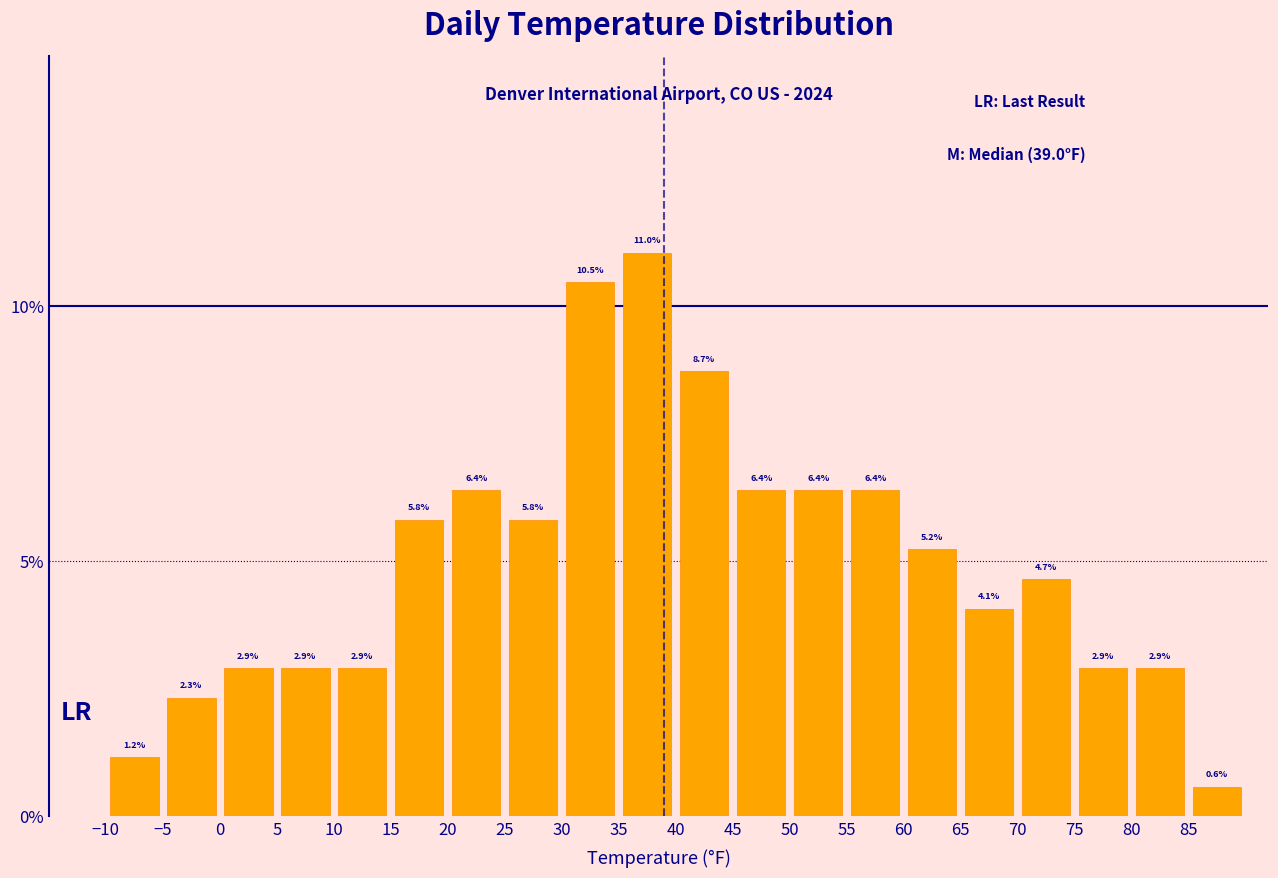

Reading left to right, list every bar in this chart as the range it spans on the x-axis followed by its height.

-10 to -5: 1.2
-5 to 0: 2.3
0 to 5: 2.9
5 to 10: 2.9
10 to 15: 2.9
15 to 20: 5.8
20 to 25: 6.4
25 to 30: 5.8
30 to 35: 10.5
35 to 40: 11.0
40 to 45: 8.7
45 to 50: 6.4
50 to 55: 6.4
55 to 60: 6.4
60 to 65: 5.2
65 to 70: 4.1
70 to 75: 4.7
75 to 80: 2.9
80 to 85: 2.9
85 to 90: 0.6